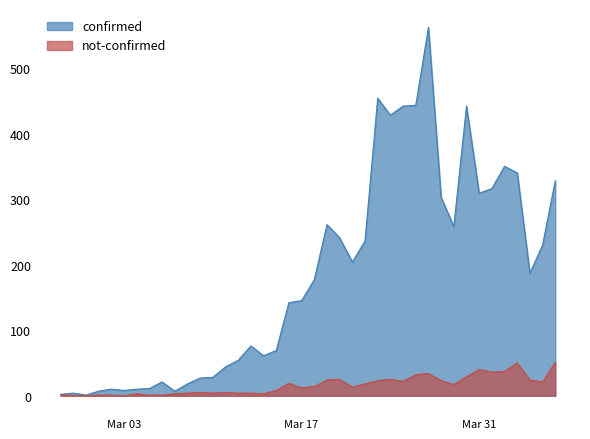

How many lines are shown in the chart?

2